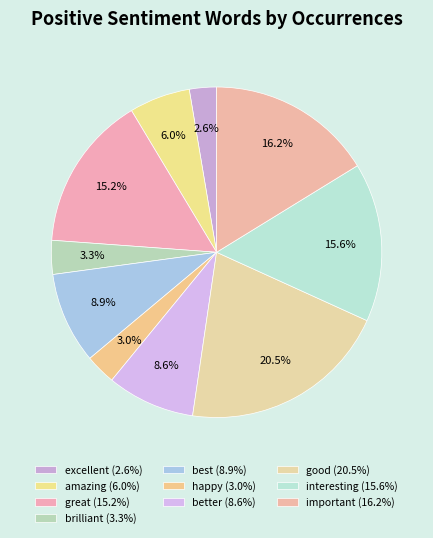

To the nearest percent, what portion does interesting represent?

16%